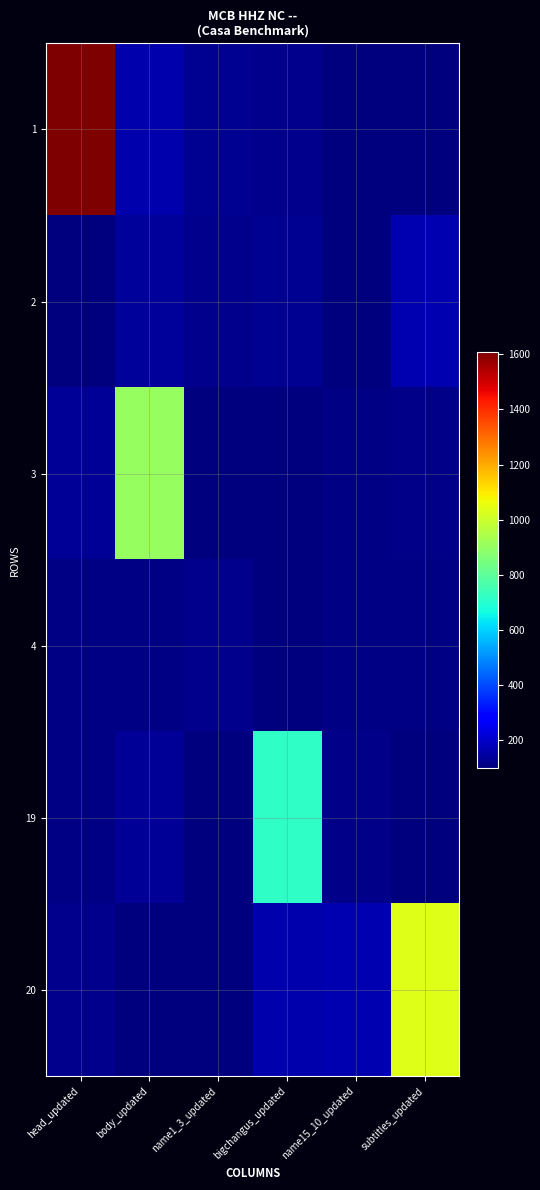

Count the number of categories in the chart.

6